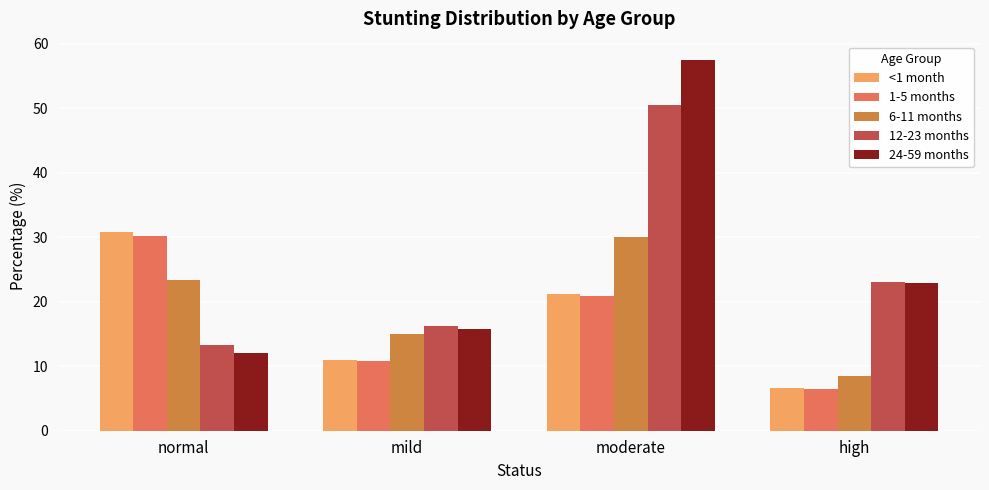

The value of <1 month at moderate is 37.4. True or false?

False